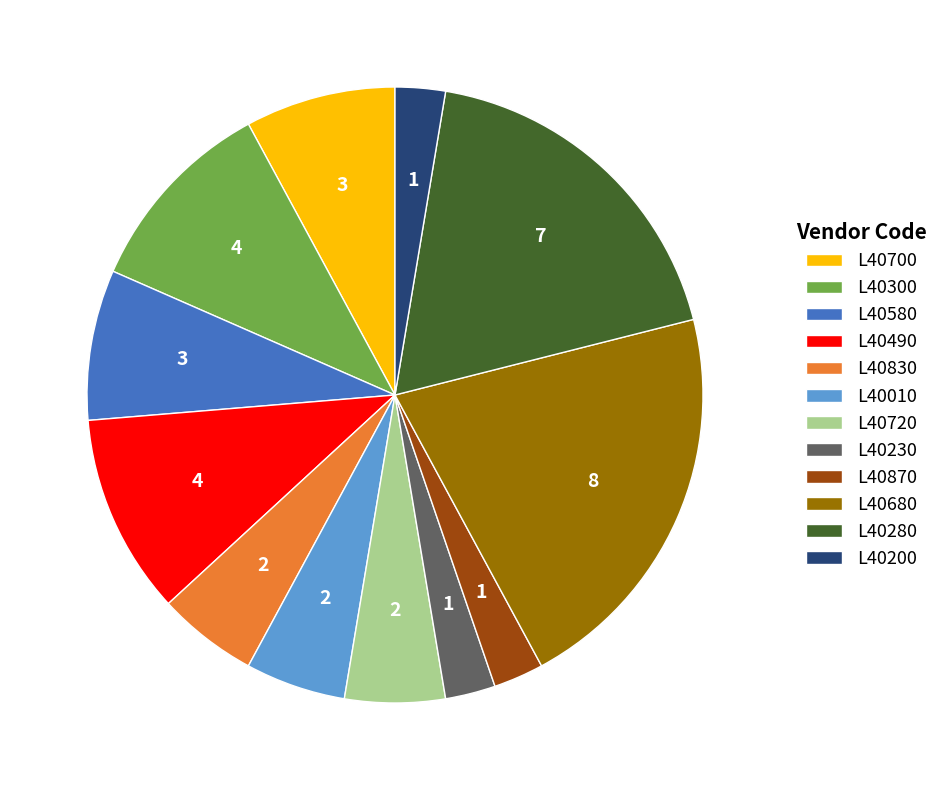

Is it true that L40680 is 31% of the pie?

False